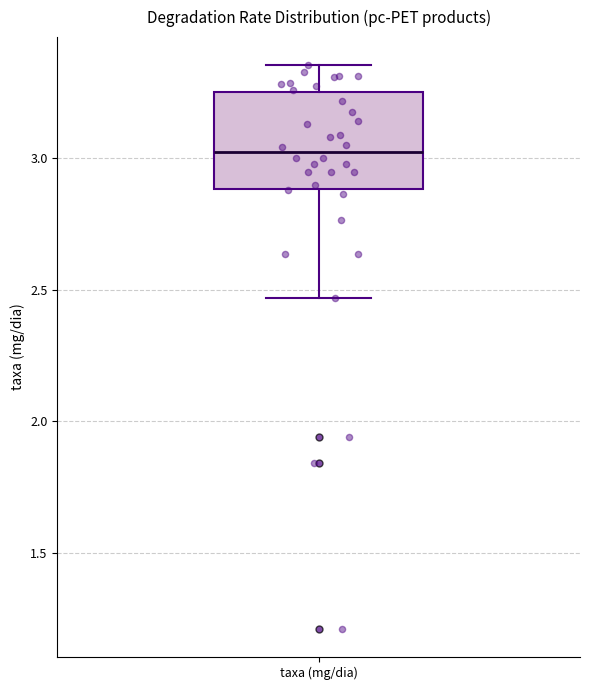

Where does the upper whisker of the box for taxa (mg/dia) end on the y-axis? The values are not printed on the chart, so give them approximately, as read against the axis.

3.35